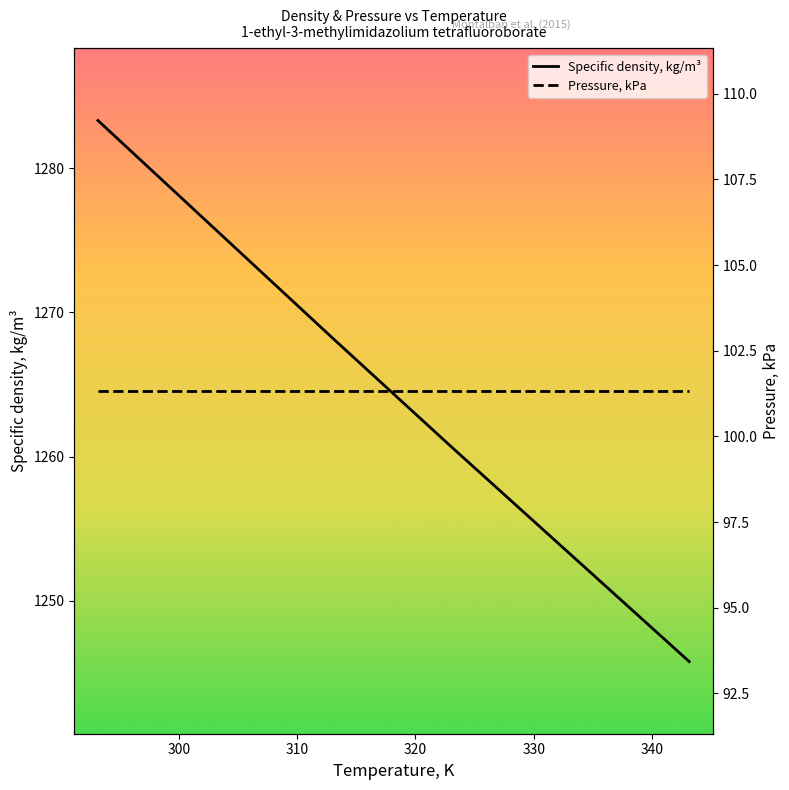

True or false: Specific density, kg/m³ has a value of 1756.7 at 330.

False